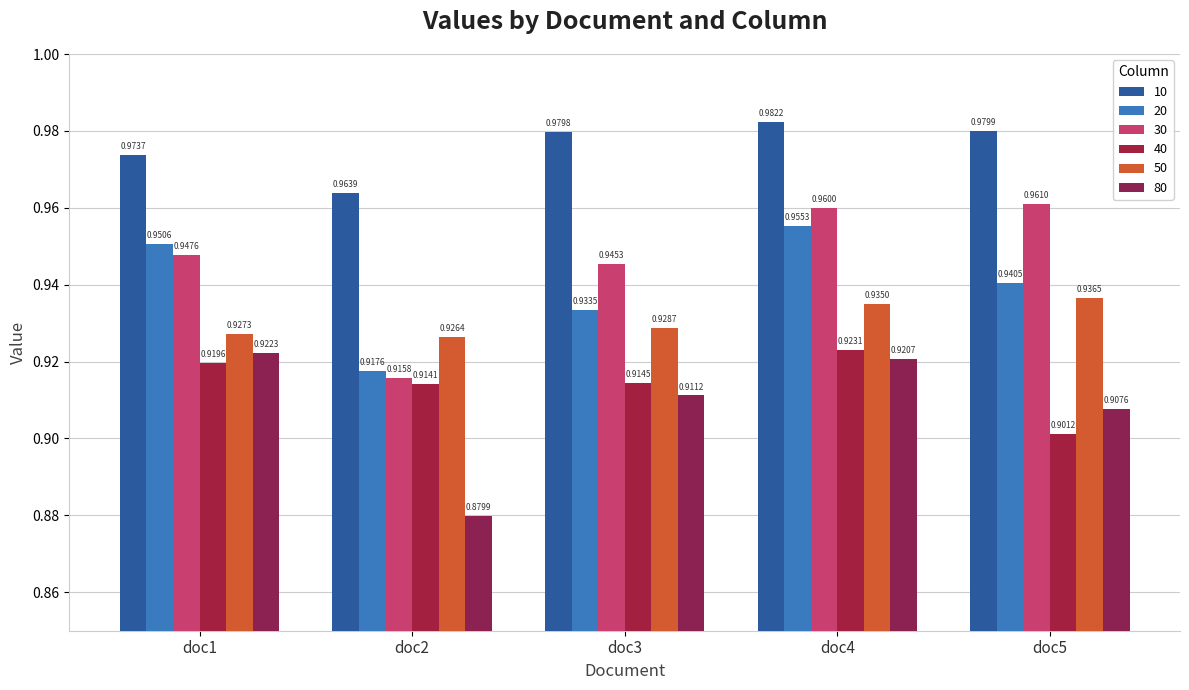

What is the maximum value shown in the chart?

1.0